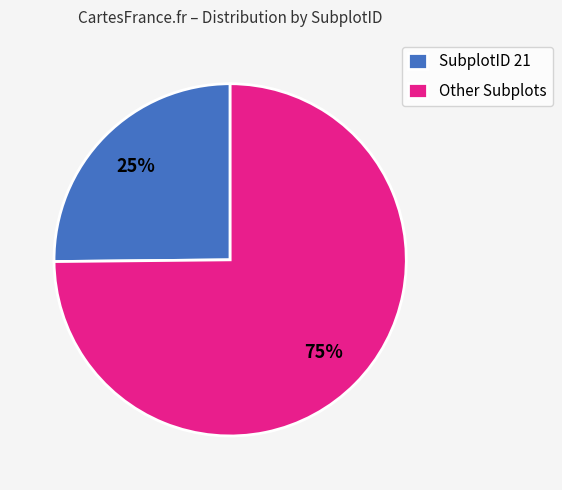

To the nearest percent, what portion does Other Subplots represent?

75%